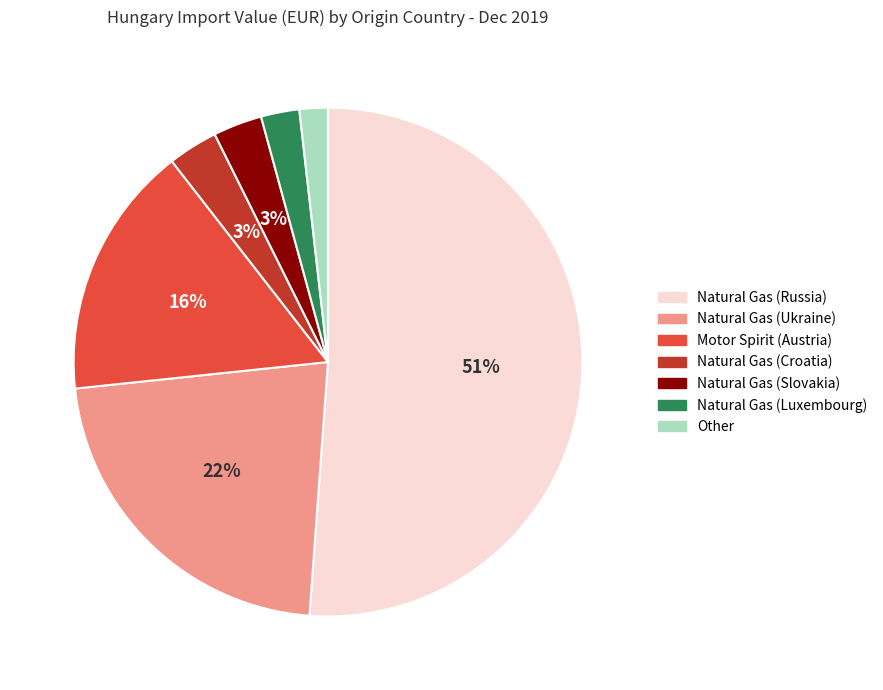

Count the number of slices in the pie.

7